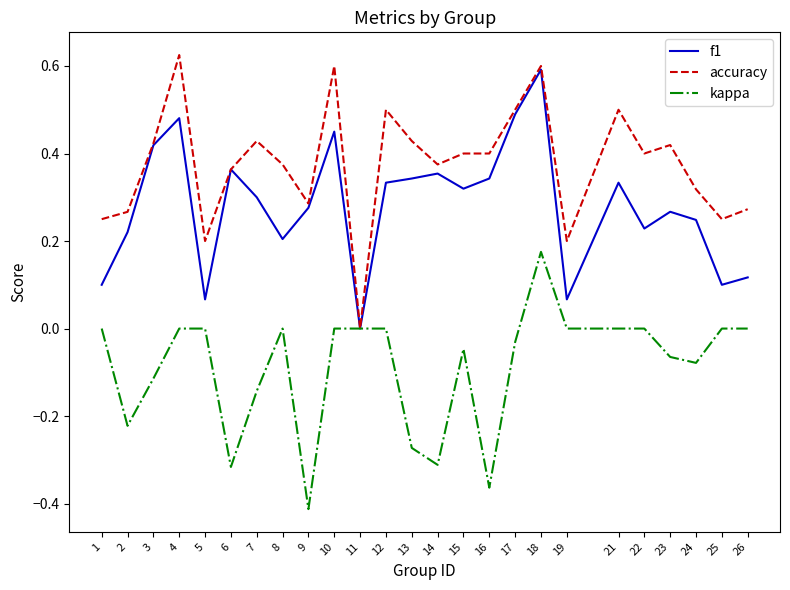

Where is the first local maximum for accuracy?

4